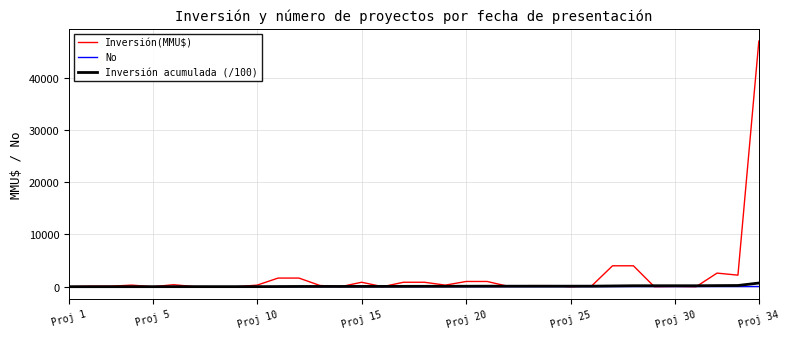

Which series has the largest range (max minus min)?

Inversión(MMU$)